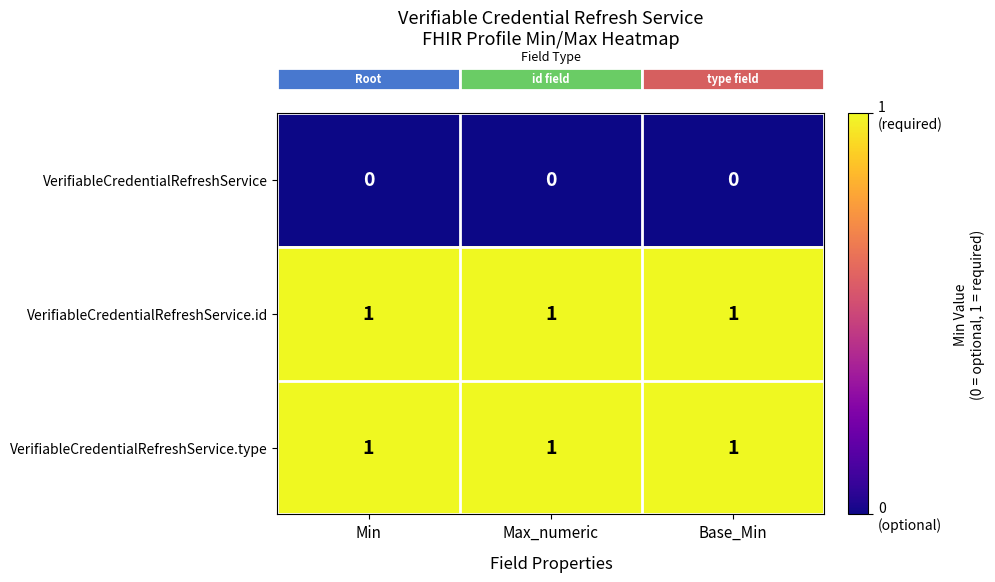

Is it true that VerifiableCredentialRefreshService.id equals 0 at Base_Min?

False